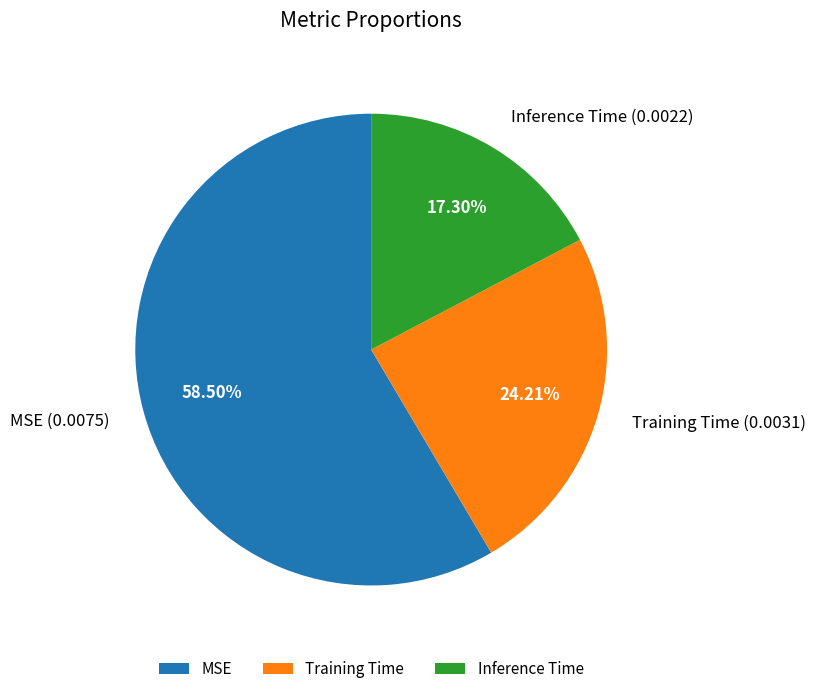

Does MSE account for over 50% of the chart?

Yes